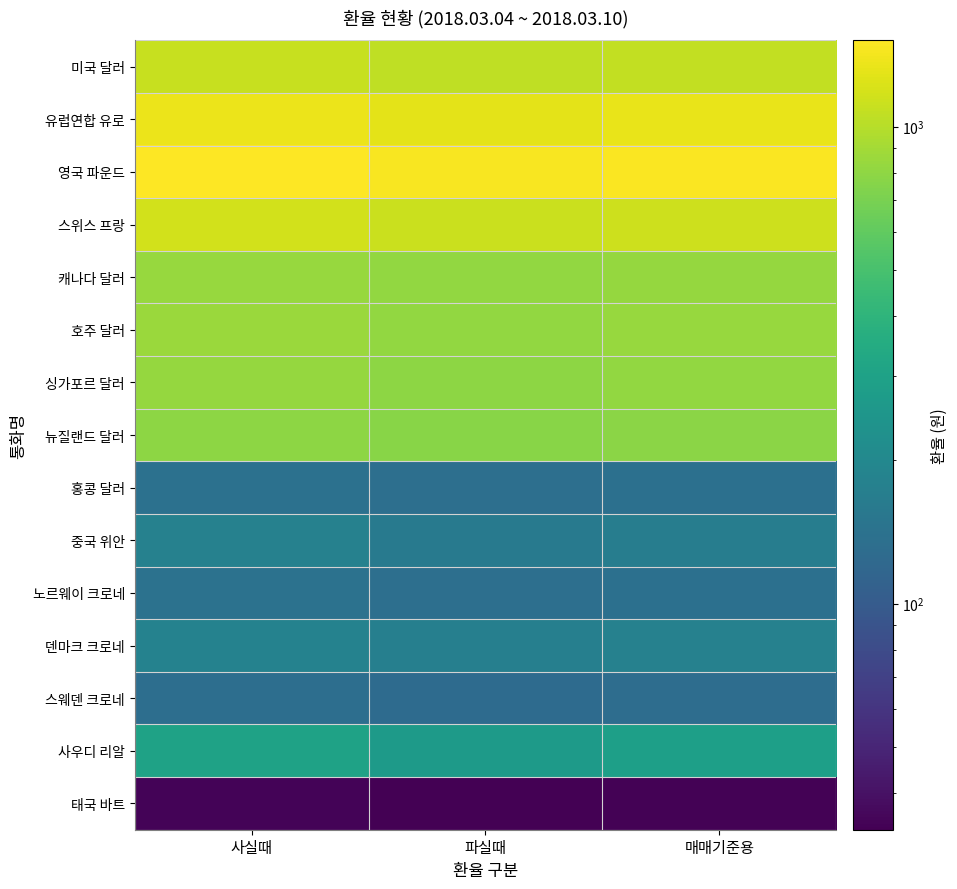

What is the difference between the highest and lowest values at 매매기준용?

1452.7